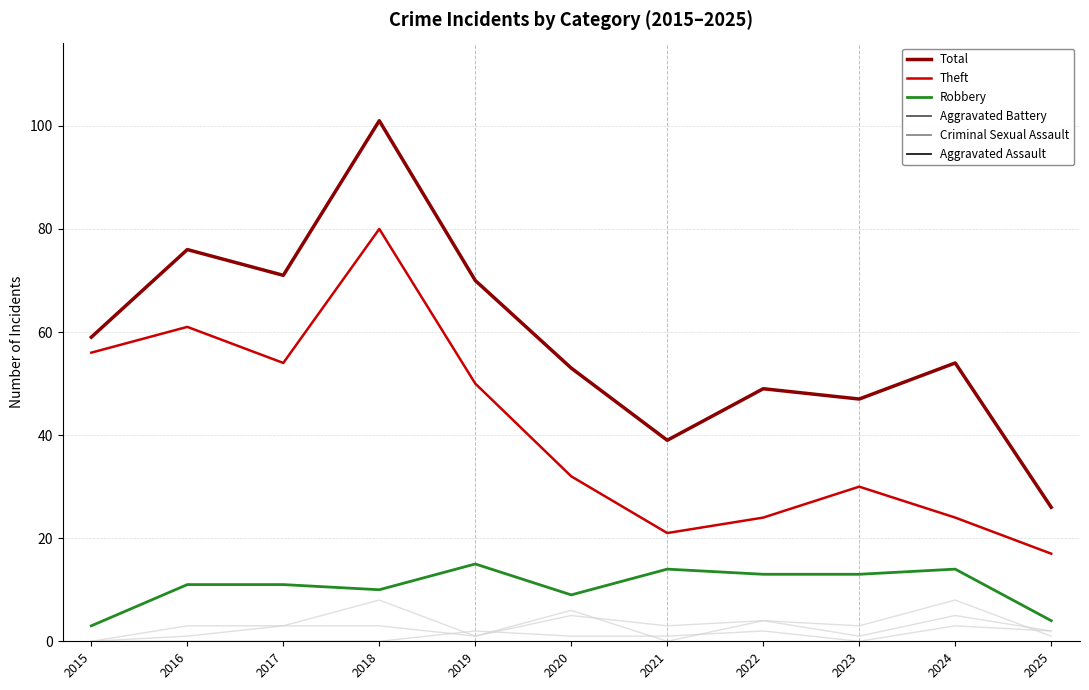

What is the spread (max minus min) of values at 2015?

59